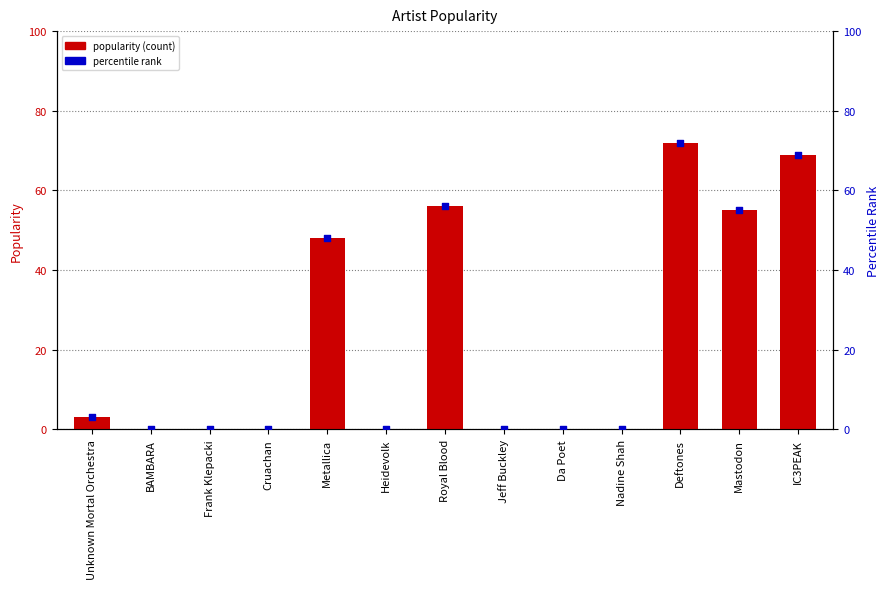

Which series reaches the minimum Y coordinate?

popularity